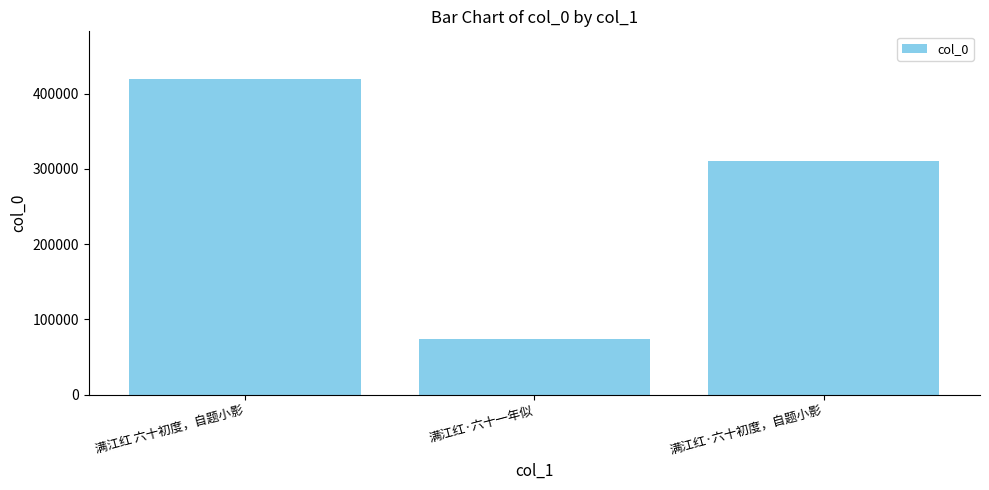

Read the value at 满江红·六十一年似, to the nearest 50.

73550